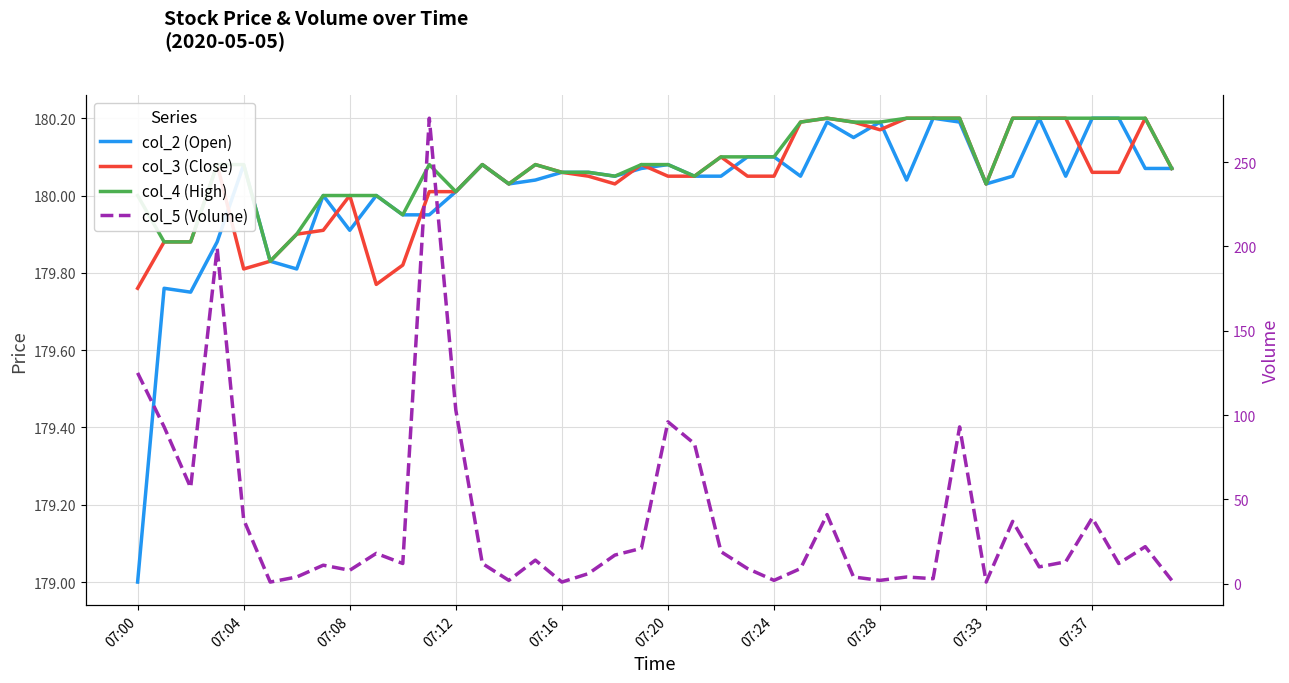

True or false: col_3 (Close) and col_4 (High) cross at least once.

False